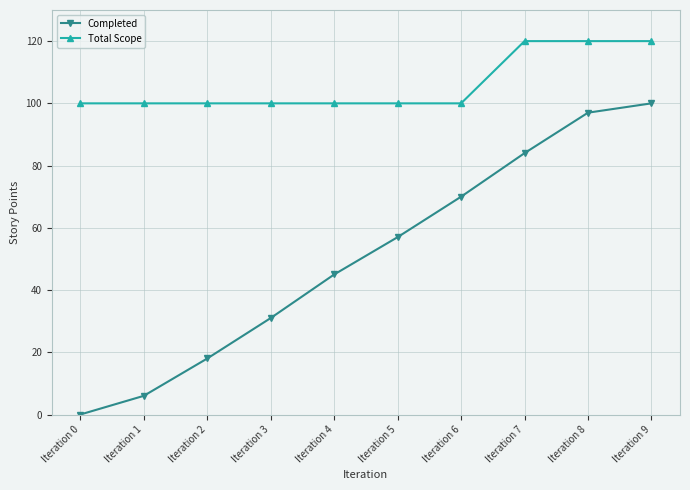

What is the sum of all Total Scope values?

1060